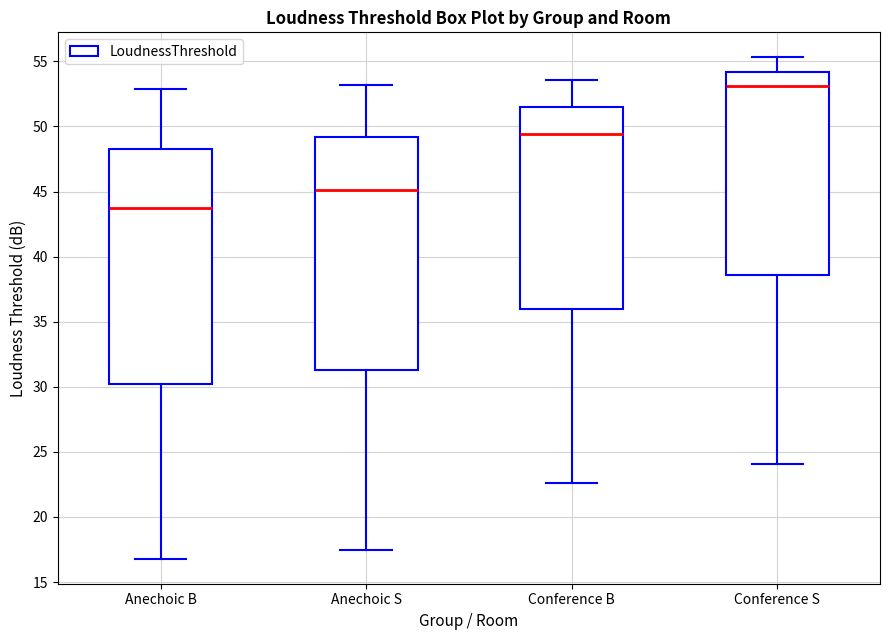

Where does the upper whisker of the box for Anechoic B end on the y-axis? The values are not printed on the chart, so give them approximately, as read against the axis.

53.0